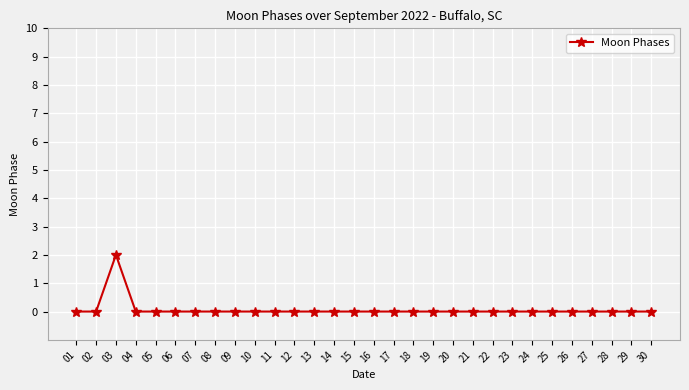

How many values are between 0 and 1?

29